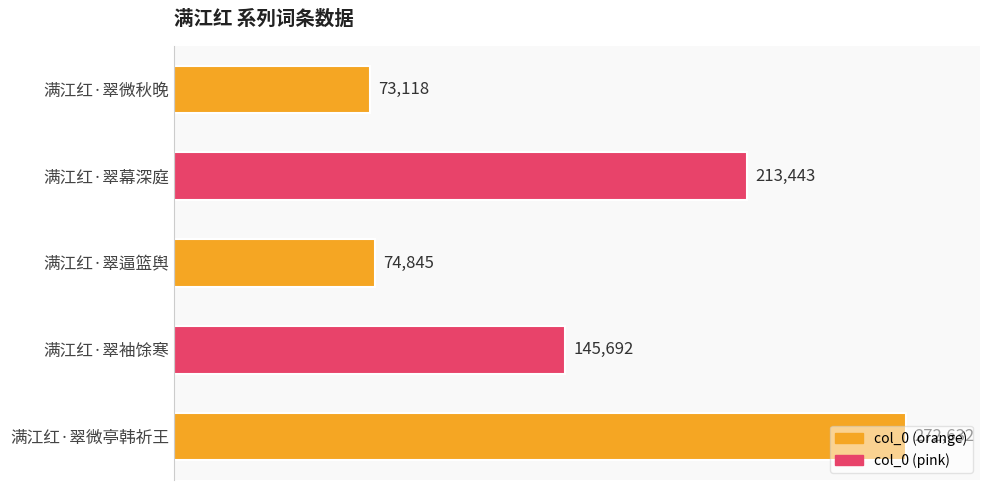

What is the ratio of the value at 满江红·翠微秋晚 to the value at 满江红·翠微亭韩祈王?

0.3